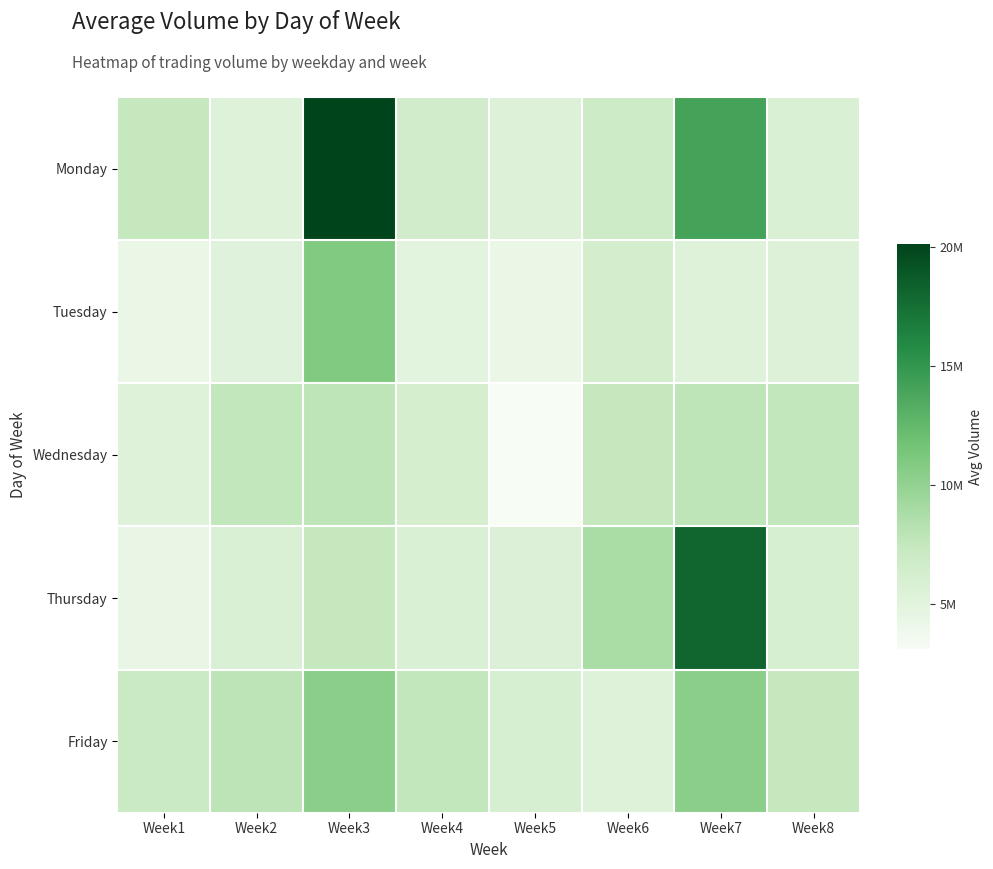

Reading right to left, list all the values displayed in this chart.

Monday: Week8=5768073	Week7=14098234	Week6=6739328	Week5=5474640	Week4=6548279	Week3=20120231	Week2=5357246	Week1=7421659
Tuesday: Week8=5402918	Week7=5273122	Week6=6296024	Week5=4208544	Week4=4934080	Week3=10911685	Week2=5249640	Week1=4322006
Wednesday: Week8=7600764	Week7=7825757	Week6=7461705	Week5=3131340	Week4=6193367	Week3=7825757	Week2=7628837	Week1=5265862
Thursday: Week8=5995525	Week7=18057304	Week6=8857391	Week5=5649745	Week4=5703198	Week3=7500324	Week2=5703198	Week1=4357411
Friday: Week8=7421659	Week7=10469127	Week6=5273122	Week5=5995525	Week4=7600764	Week3=10469127	Week2=7903573	Week1=7175542